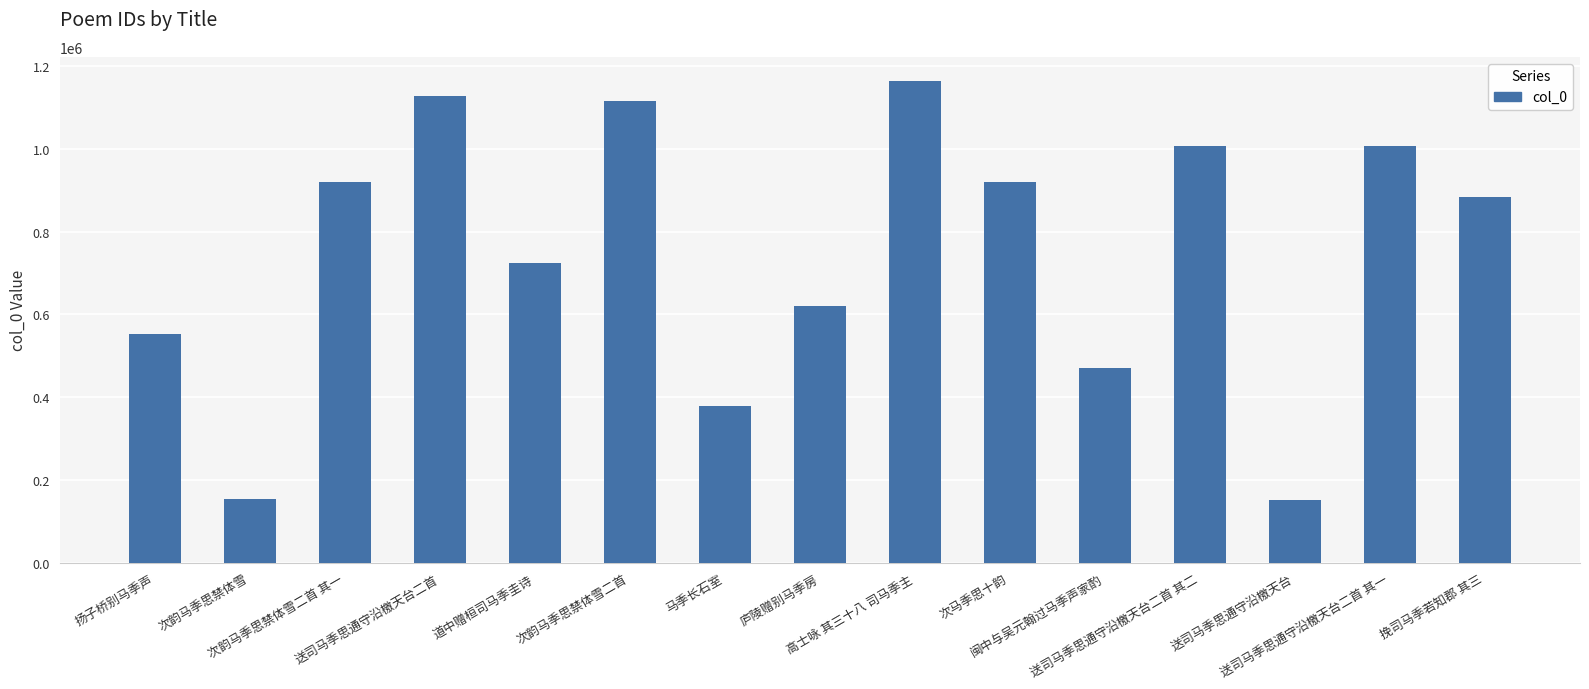

What is the change in value from 次韵马季思禁体雪二首 其一 to 马季长石室?

-540478